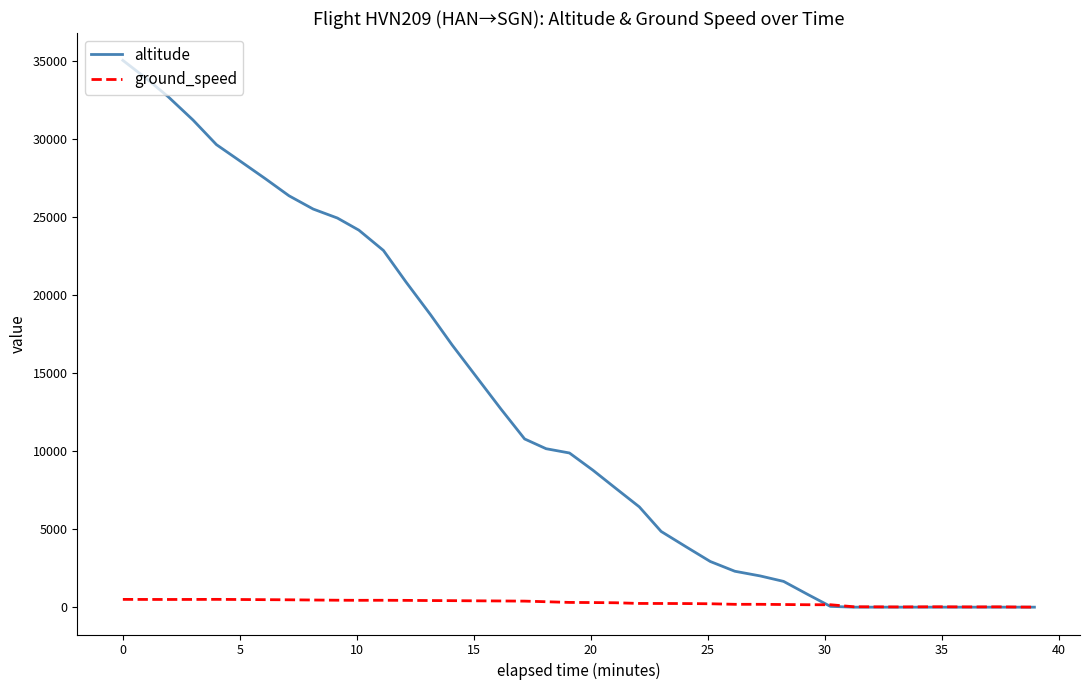

What is the highest value of the altitude series?

35025